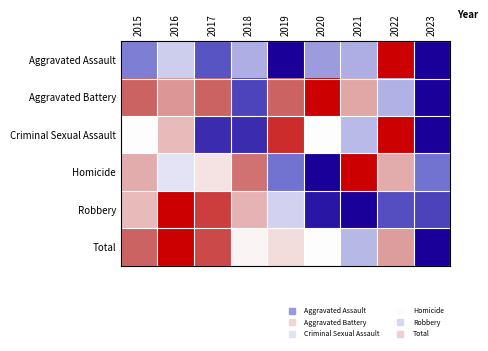

At how many categories does at least one series exceed 0?

9